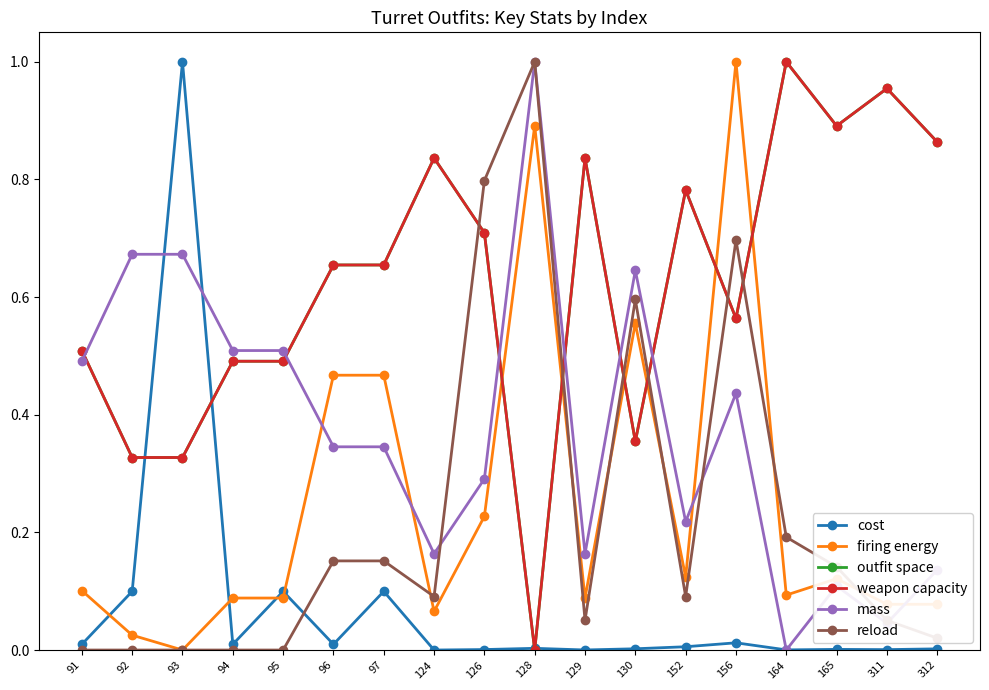

Does the chart have visible grid lines?

No